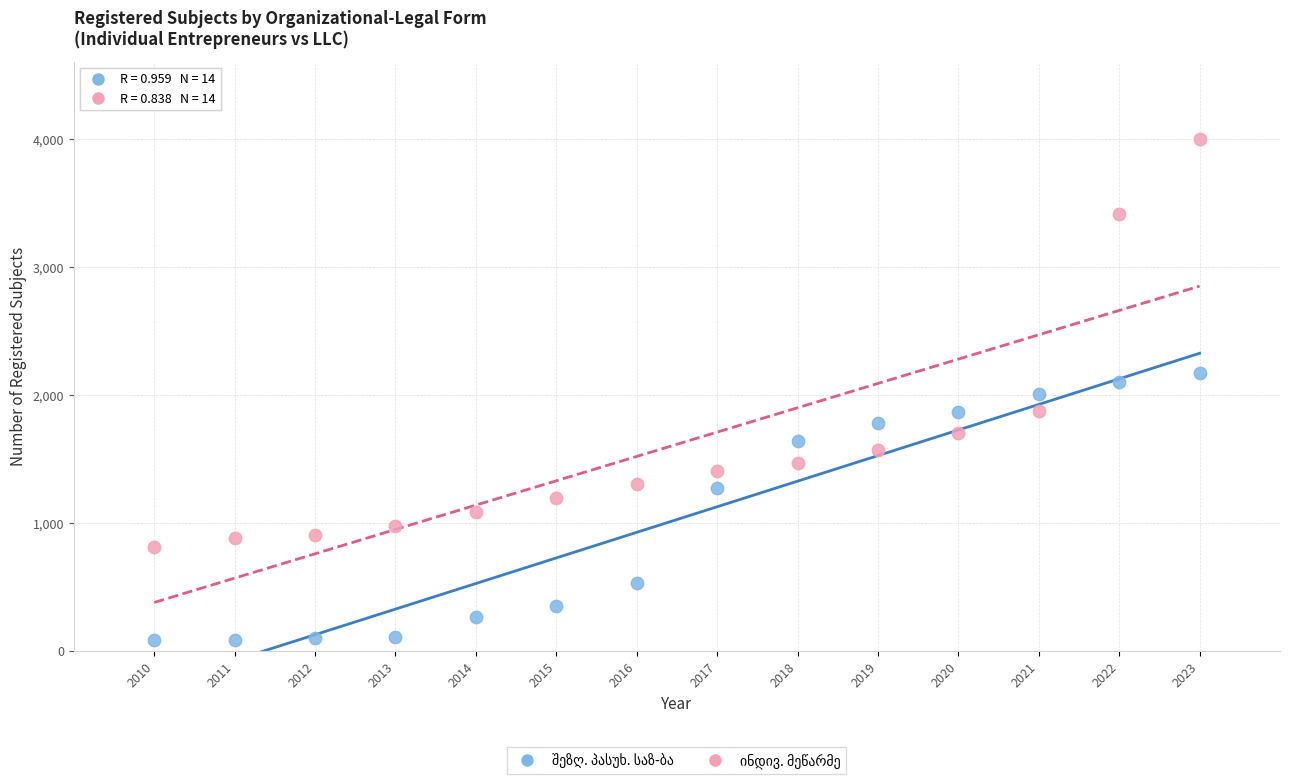

Across all data points, what is the range of X values (max minus min)?

13